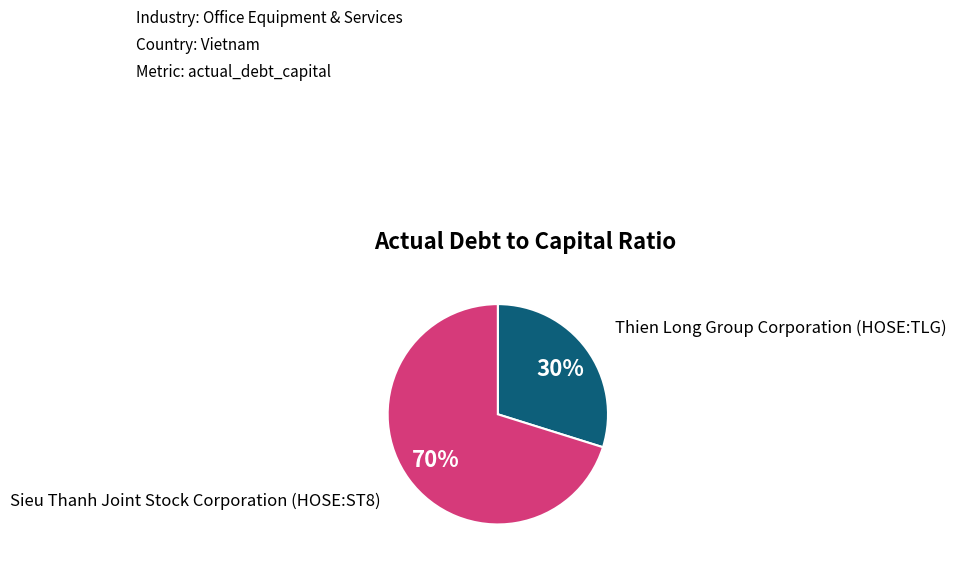

To the nearest percent, what is the average slice percentage?

50%